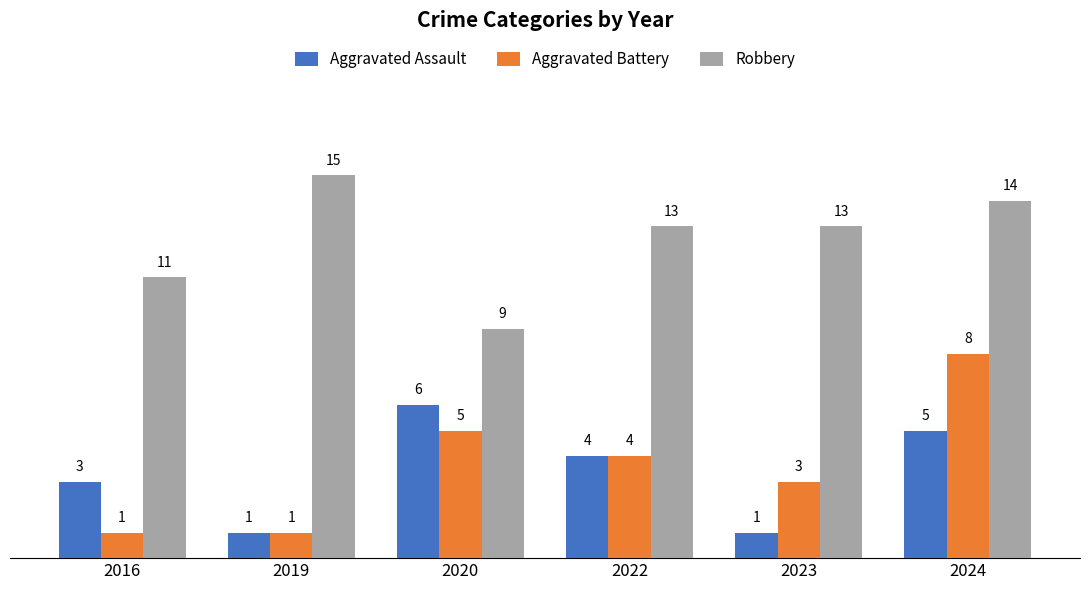

The Aggravated Battery series shows 8 at 2024. True or false?

True